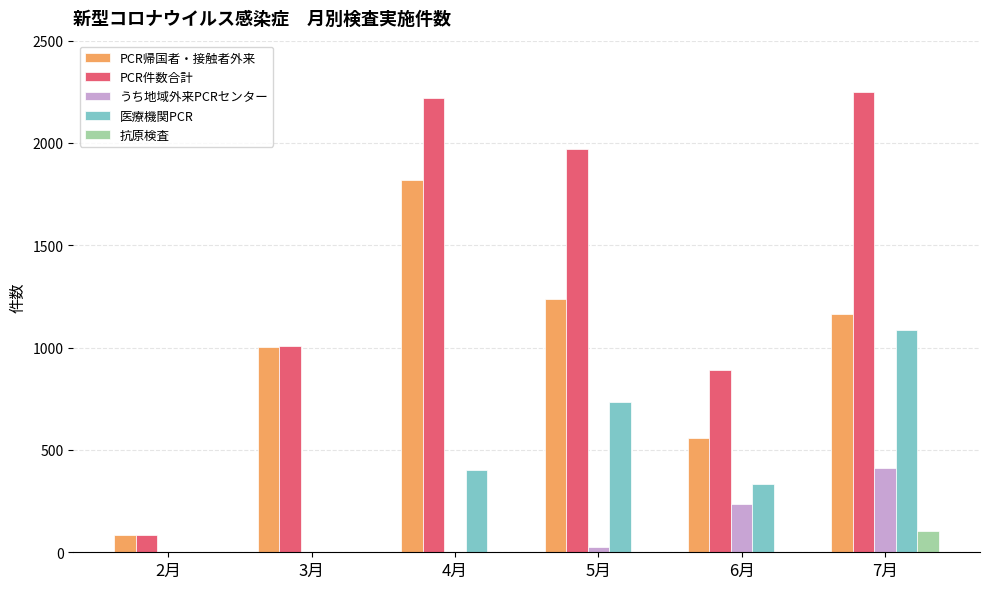

What is the sum of all 抗原検査 values?

105